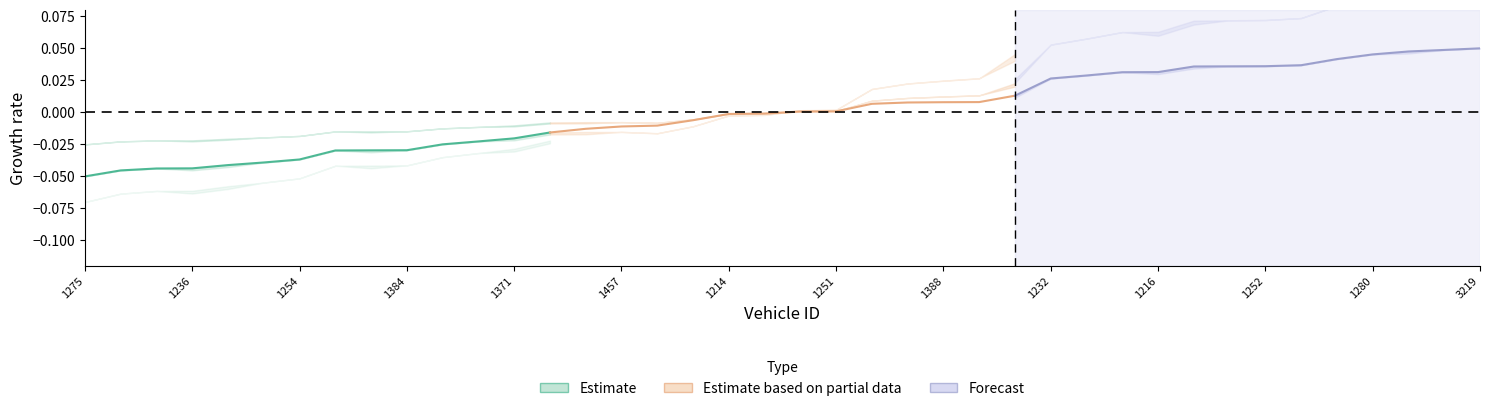

True or false: Forecast and Estimate based on partial data cross at least once.

False